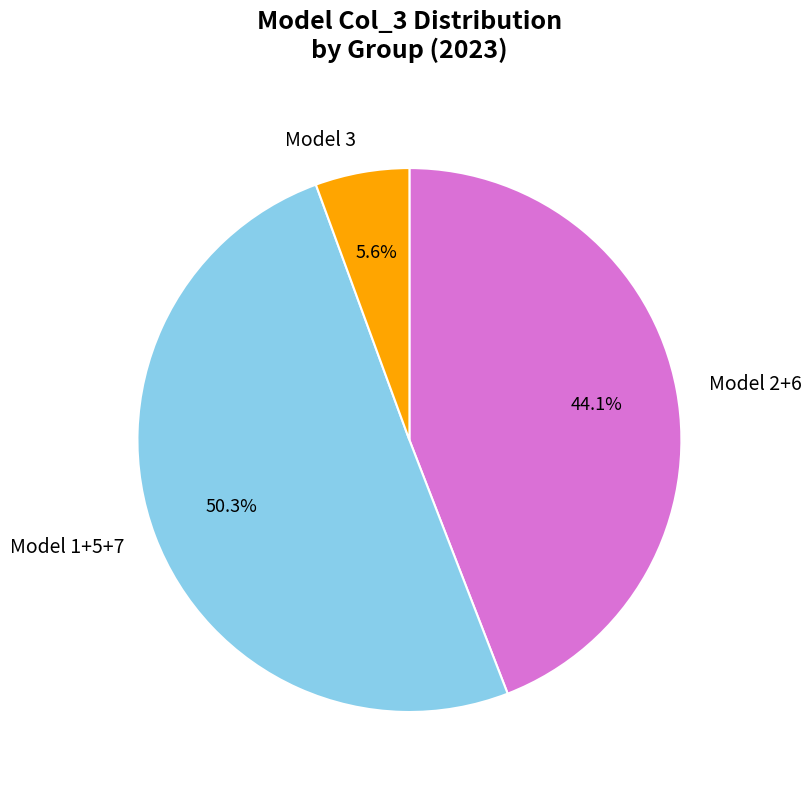

How many slices are in this pie chart?

3